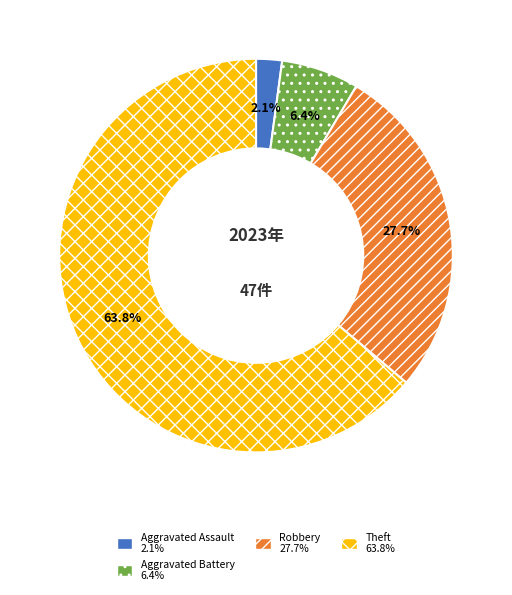

Is there a majority slice in this chart?

Yes